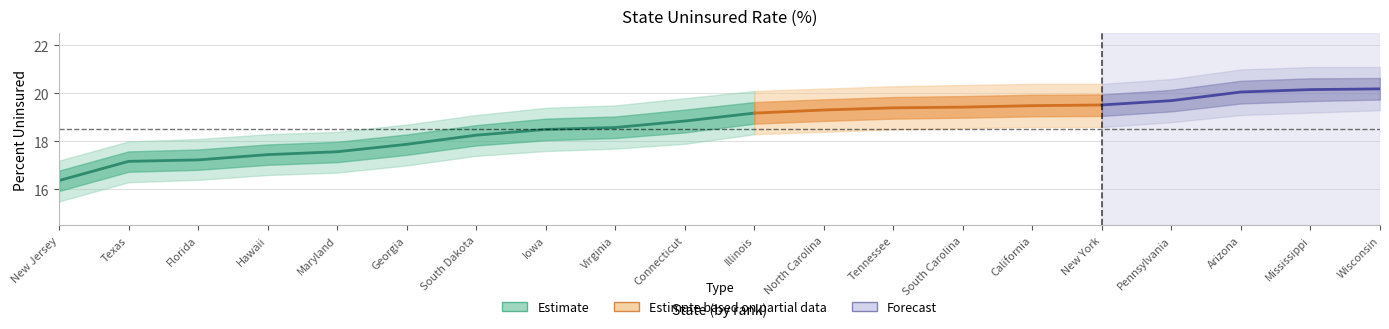

True or false: rank_upper and percent_upper intersect in this chart.

False